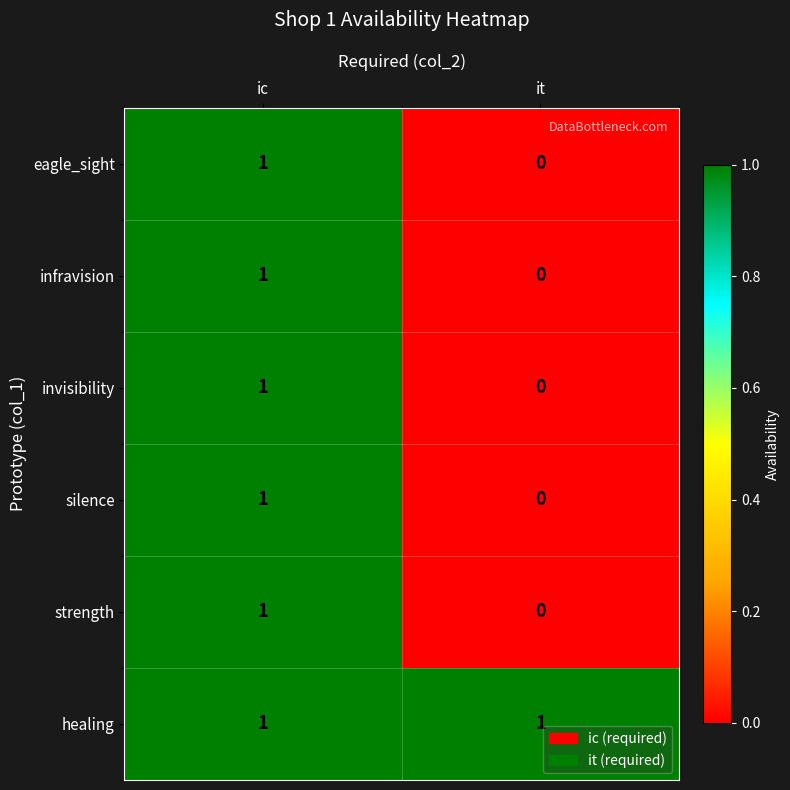

Where is strength nearest to the value 0?

it